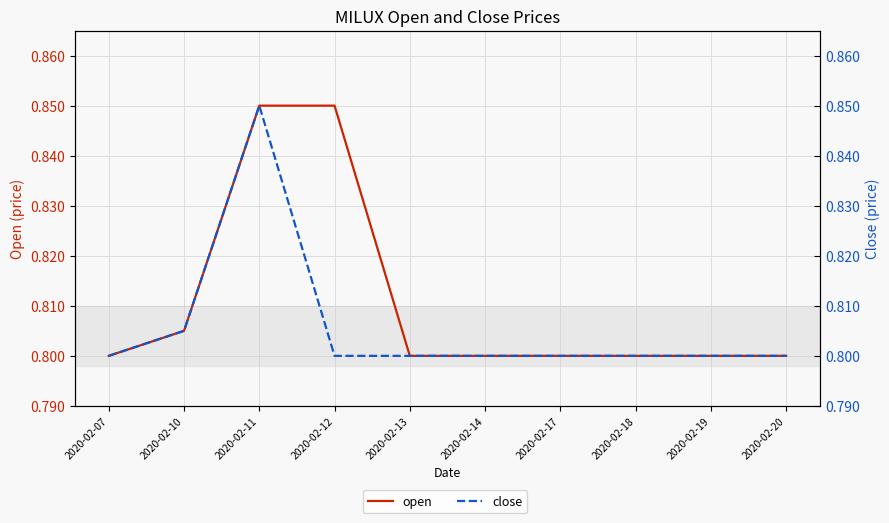

True or false: close has a value of 1.3 at 2020-02-13.

False